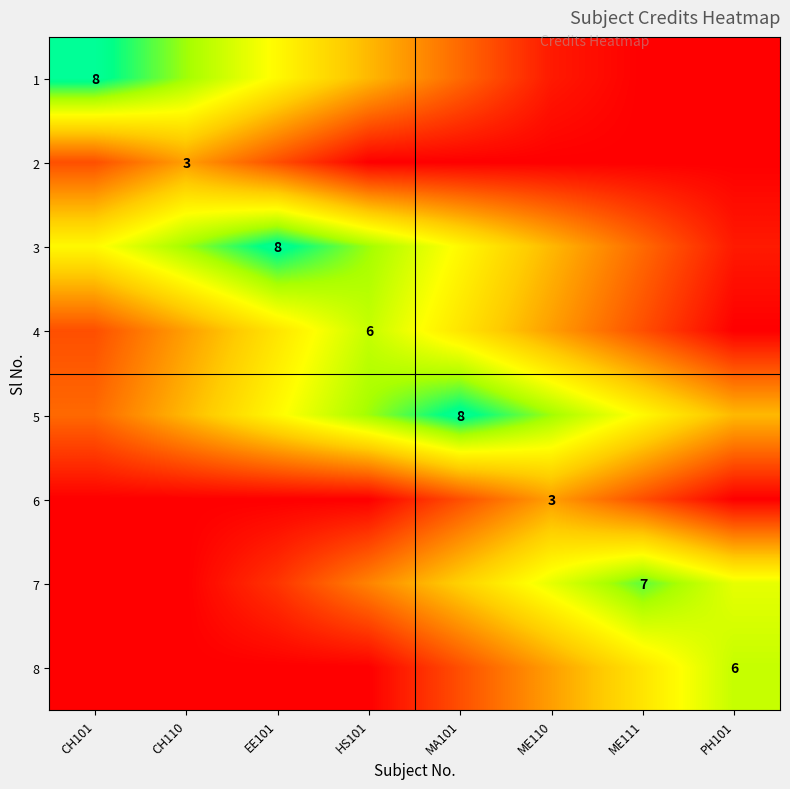

At which label is 8 closest to 3?

ME110